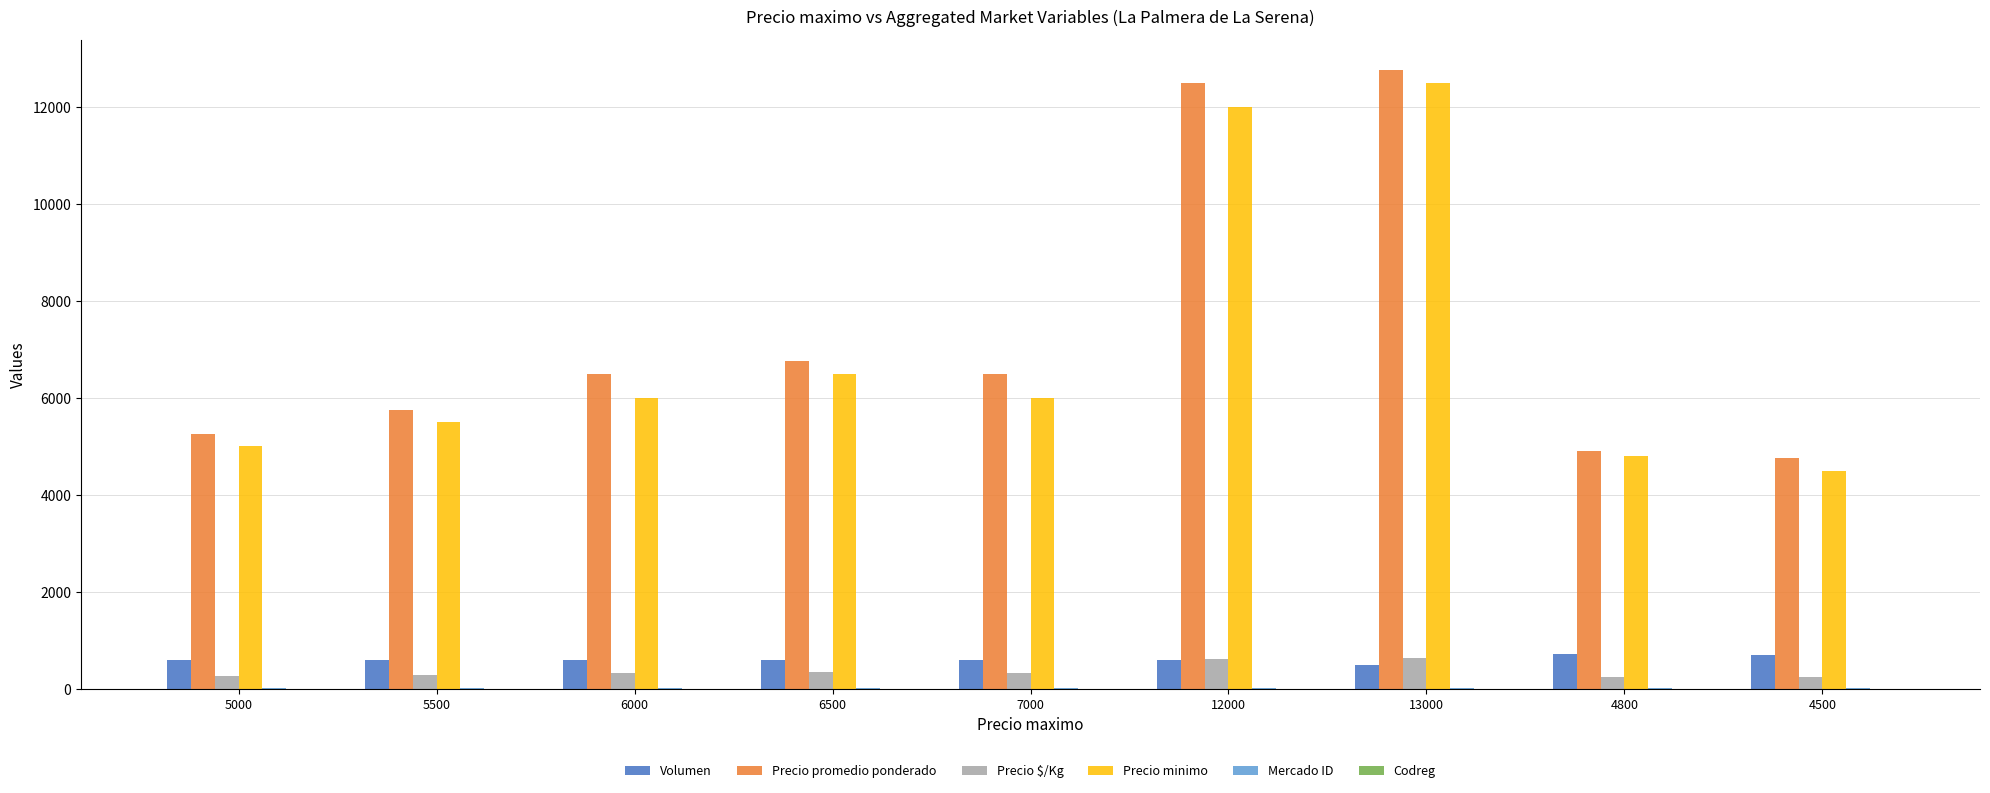

Which series has the largest total across all categories?

Precio promedio ponderado